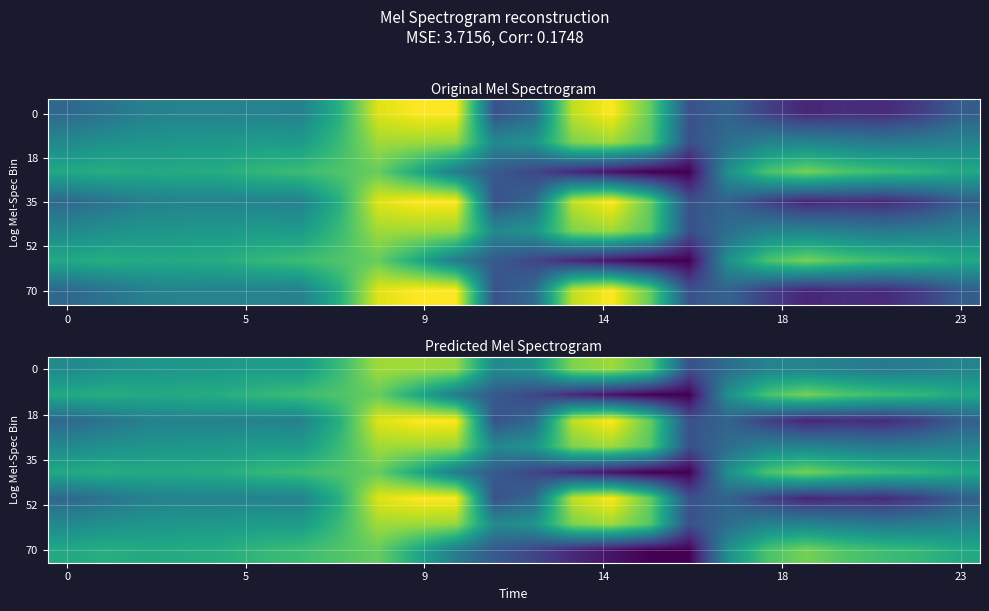

Count the number of data series in this chart.

8